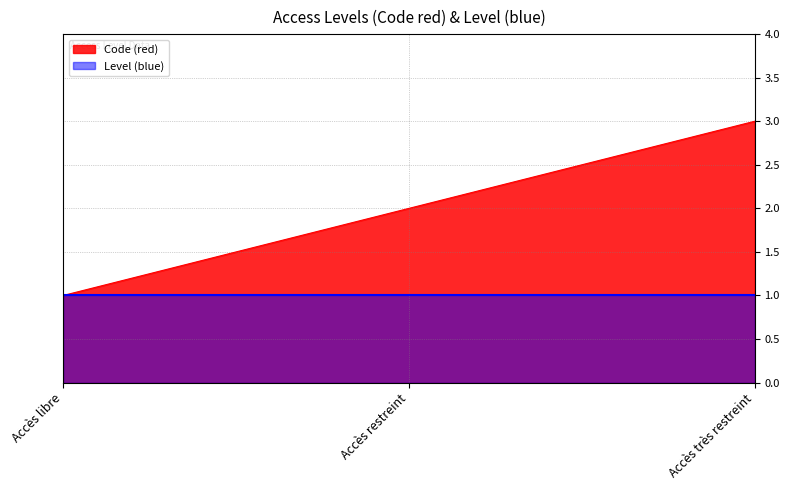

What is the label of the 2nd point from the right?

Accès restreint